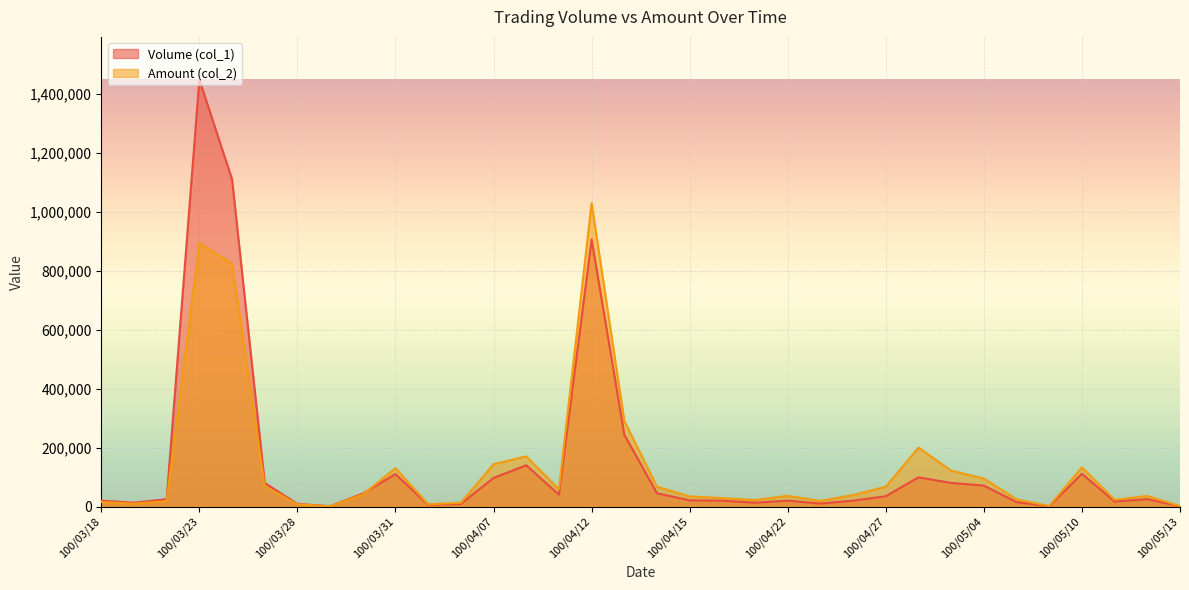

At which category is the sum across all series the highest?

100/03/23